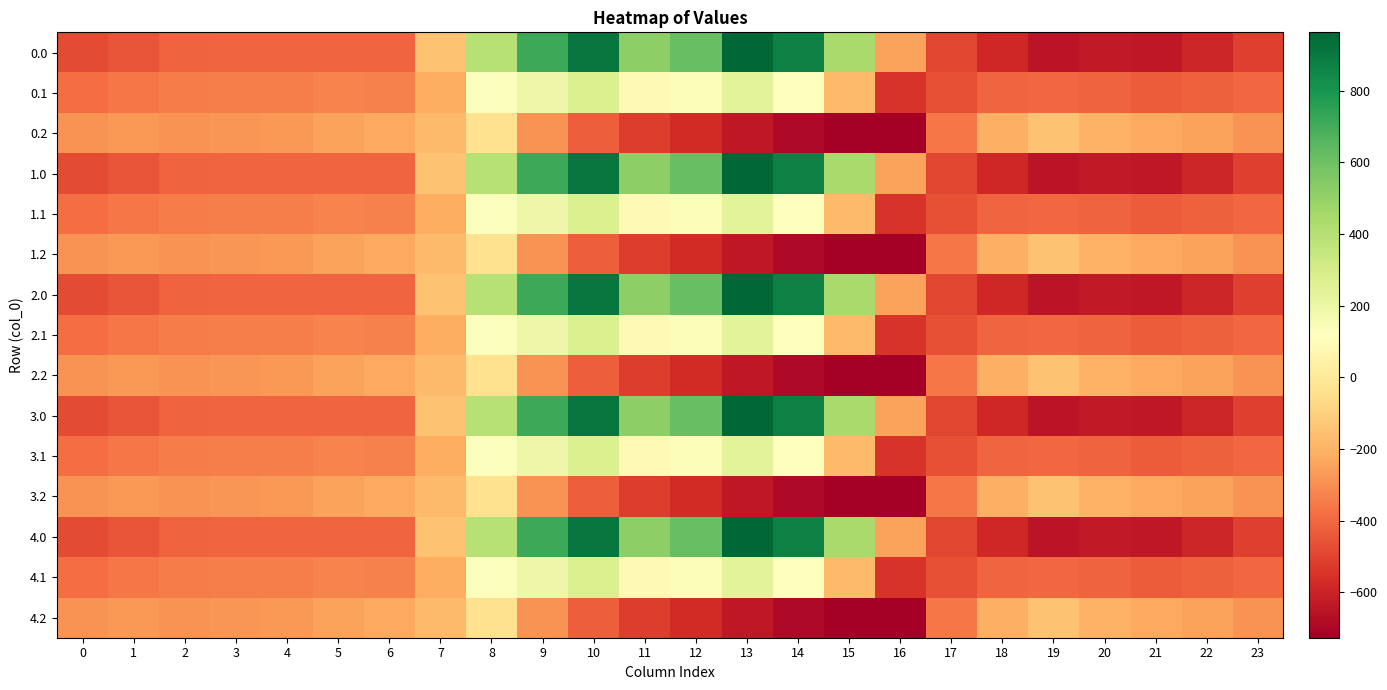

Reading right to left, list all the values displayed in this chart.

0.0: 23=-511.3	22=-592.3	21=-638.4	20=-629.9	19=-649.2	18=-586.7	17=-494.8	16=-250.9	15=443.0	14=870.3	13=962.7	12=619.4	11=516.0	10=916.2	9=716.9	8=395.3	7=-150.1	6=-408.0	5=-403.8	4=-404.9	3=-404.4	2=-410.3	1=-449.5	0=-482.0
0.1: 23=-399.4	22=-419.9	21=-432.4	20=-414.5	19=-400.2	18=-405.4	17=-466.6	16=-547.3	15=-173.1	14=113.7	13=241.5	12=134.6	11=87.0	10=274.1	9=191.1	8=125.2	7=-217.1	6=-332.2	5=-325.7	4=-339.6	3=-342.7	2=-347.9	1=-361.1	0=-384.6
0.2: 23=-287.5	22=-247.4	21=-226.4	20=-199.2	19=-151.0	18=-210.0	17=-362.4	16=-726.6	15=-725.8	14=-687.4	13=-640.4	12=-571.2	11=-520.6	10=-423.5	9=-288.5	8=-35.3	7=-176.6	6=-228.8	5=-245.0	4=-274.4	3=-281.0	2=-285.5	1=-272.7	0=-287.1
1.0: 23=-511.3	22=-592.3	21=-638.4	20=-629.9	19=-649.2	18=-586.7	17=-494.8	16=-250.9	15=443.0	14=870.3	13=962.7	12=619.4	11=516.0	10=916.2	9=716.9	8=395.3	7=-150.1	6=-408.0	5=-403.8	4=-404.9	3=-404.4	2=-410.3	1=-449.5	0=-482.0
1.1: 23=-399.4	22=-419.9	21=-432.4	20=-414.5	19=-400.2	18=-405.4	17=-466.6	16=-547.3	15=-173.1	14=113.7	13=241.5	12=134.6	11=87.0	10=274.1	9=191.1	8=125.2	7=-217.1	6=-332.2	5=-325.7	4=-339.6	3=-342.7	2=-347.9	1=-361.1	0=-384.6
1.2: 23=-287.5	22=-247.4	21=-226.4	20=-199.2	19=-151.0	18=-210.0	17=-362.4	16=-726.6	15=-725.8	14=-687.4	13=-640.4	12=-571.2	11=-520.6	10=-423.5	9=-288.5	8=-35.3	7=-176.6	6=-228.8	5=-245.0	4=-274.4	3=-281.0	2=-285.5	1=-272.7	0=-287.1
2.0: 23=-511.3	22=-592.3	21=-638.4	20=-629.9	19=-649.2	18=-586.7	17=-494.8	16=-250.9	15=443.0	14=870.3	13=962.7	12=619.4	11=516.0	10=916.2	9=716.9	8=395.3	7=-150.1	6=-408.0	5=-403.8	4=-404.9	3=-404.4	2=-410.3	1=-449.5	0=-482.0
2.1: 23=-399.4	22=-419.9	21=-432.4	20=-414.5	19=-400.2	18=-405.4	17=-466.6	16=-547.3	15=-173.1	14=113.7	13=241.5	12=134.6	11=87.0	10=274.1	9=191.1	8=125.2	7=-217.1	6=-332.2	5=-325.7	4=-339.6	3=-342.7	2=-347.9	1=-361.1	0=-384.6
2.2: 23=-287.5	22=-247.4	21=-226.4	20=-199.2	19=-151.0	18=-210.0	17=-362.4	16=-726.6	15=-725.8	14=-687.4	13=-640.4	12=-571.2	11=-520.6	10=-423.5	9=-288.5	8=-35.3	7=-176.6	6=-228.8	5=-245.0	4=-274.4	3=-281.0	2=-285.5	1=-272.7	0=-287.1
3.0: 23=-511.3	22=-592.3	21=-638.4	20=-629.9	19=-649.2	18=-586.7	17=-494.8	16=-250.9	15=443.0	14=870.3	13=962.7	12=619.4	11=516.0	10=916.2	9=716.9	8=395.3	7=-150.1	6=-408.0	5=-403.8	4=-404.9	3=-404.4	2=-410.3	1=-449.5	0=-482.0
3.1: 23=-399.4	22=-419.9	21=-432.4	20=-414.5	19=-400.2	18=-405.4	17=-466.6	16=-547.3	15=-173.1	14=113.7	13=241.5	12=134.6	11=87.0	10=274.1	9=191.1	8=125.2	7=-217.1	6=-332.2	5=-325.7	4=-339.6	3=-342.7	2=-347.9	1=-361.1	0=-384.6
3.2: 23=-287.5	22=-247.4	21=-226.4	20=-199.2	19=-151.0	18=-210.0	17=-362.4	16=-726.6	15=-725.8	14=-687.4	13=-640.4	12=-571.2	11=-520.6	10=-423.5	9=-288.5	8=-35.3	7=-176.6	6=-228.8	5=-245.0	4=-274.4	3=-281.0	2=-285.5	1=-272.7	0=-287.1
4.0: 23=-511.3	22=-592.3	21=-638.4	20=-629.9	19=-649.2	18=-586.7	17=-494.8	16=-250.9	15=443.0	14=870.3	13=962.7	12=619.4	11=516.0	10=916.2	9=716.9	8=395.3	7=-150.1	6=-408.0	5=-403.8	4=-404.9	3=-404.4	2=-410.3	1=-449.5	0=-482.0
4.1: 23=-399.4	22=-419.9	21=-432.4	20=-414.5	19=-400.2	18=-405.4	17=-466.6	16=-547.3	15=-173.1	14=113.7	13=241.5	12=134.6	11=87.0	10=274.1	9=191.1	8=125.2	7=-217.1	6=-332.2	5=-325.7	4=-339.6	3=-342.7	2=-347.9	1=-361.1	0=-384.6
4.2: 23=-287.5	22=-247.4	21=-226.4	20=-199.2	19=-151.0	18=-210.0	17=-362.4	16=-726.6	15=-725.8	14=-687.4	13=-640.4	12=-571.2	11=-520.6	10=-423.5	9=-288.5	8=-35.3	7=-176.6	6=-228.8	5=-245.0	4=-274.4	3=-281.0	2=-285.5	1=-272.7	0=-287.1